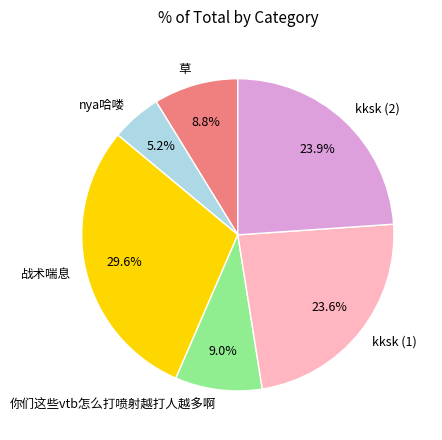

Which slice is the smallest?

nya哈喽